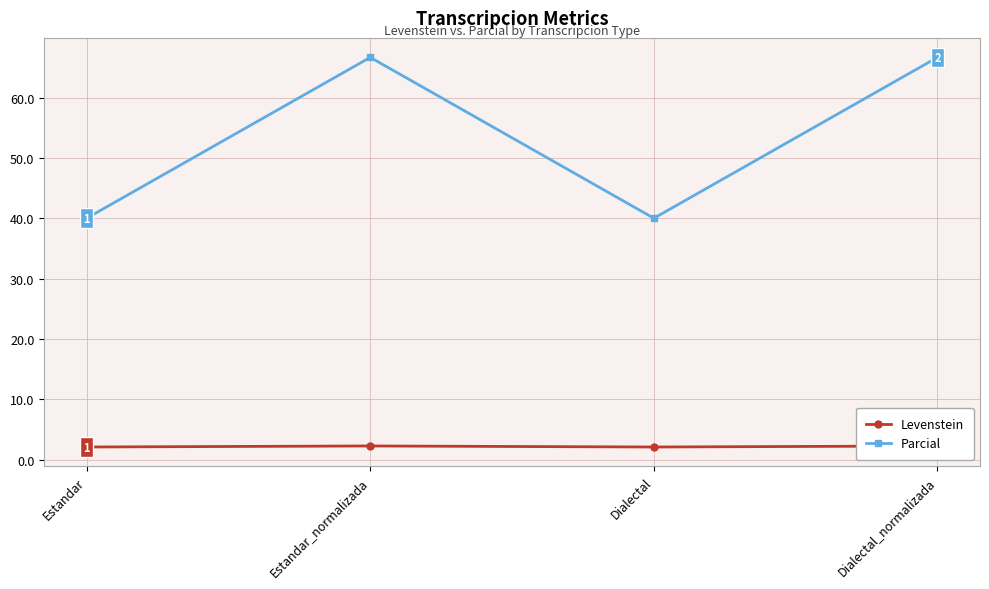

Reading left to right, extract all data points from this chart.

Levenstein: 2.1	2.3	2.1	2.3
Parcial: 40.0	66.7	40.0	66.7